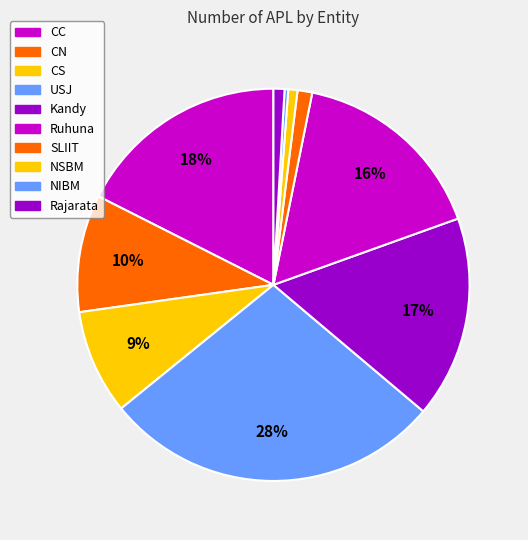

What is the change in value from CN to NSBM?

-59